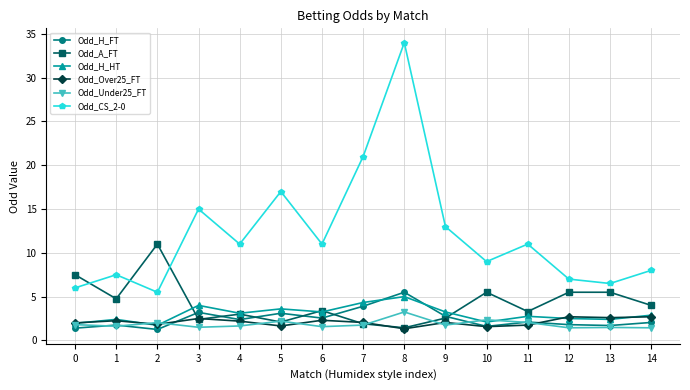

What is the value of the Odd_CS_2-0 point at the 6th from the left?

17.0